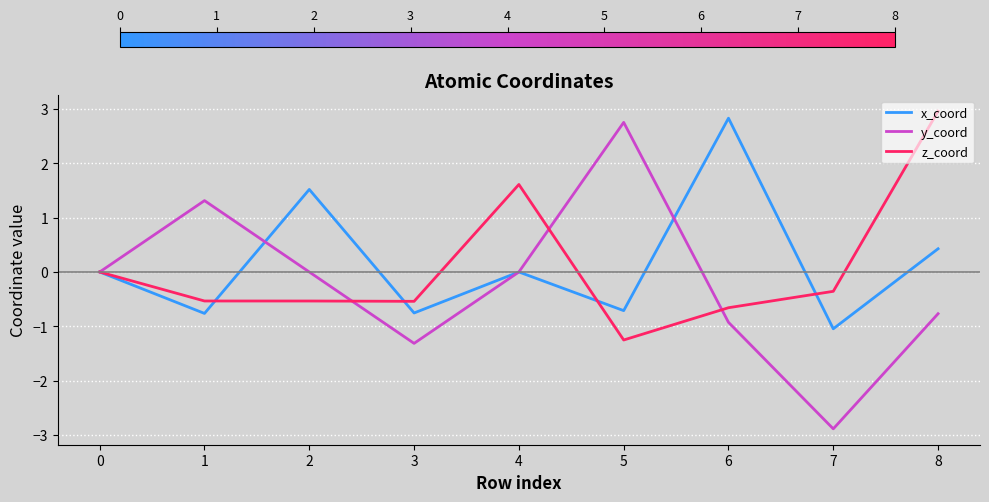

At how many categories does at least one series exceed -2?

9